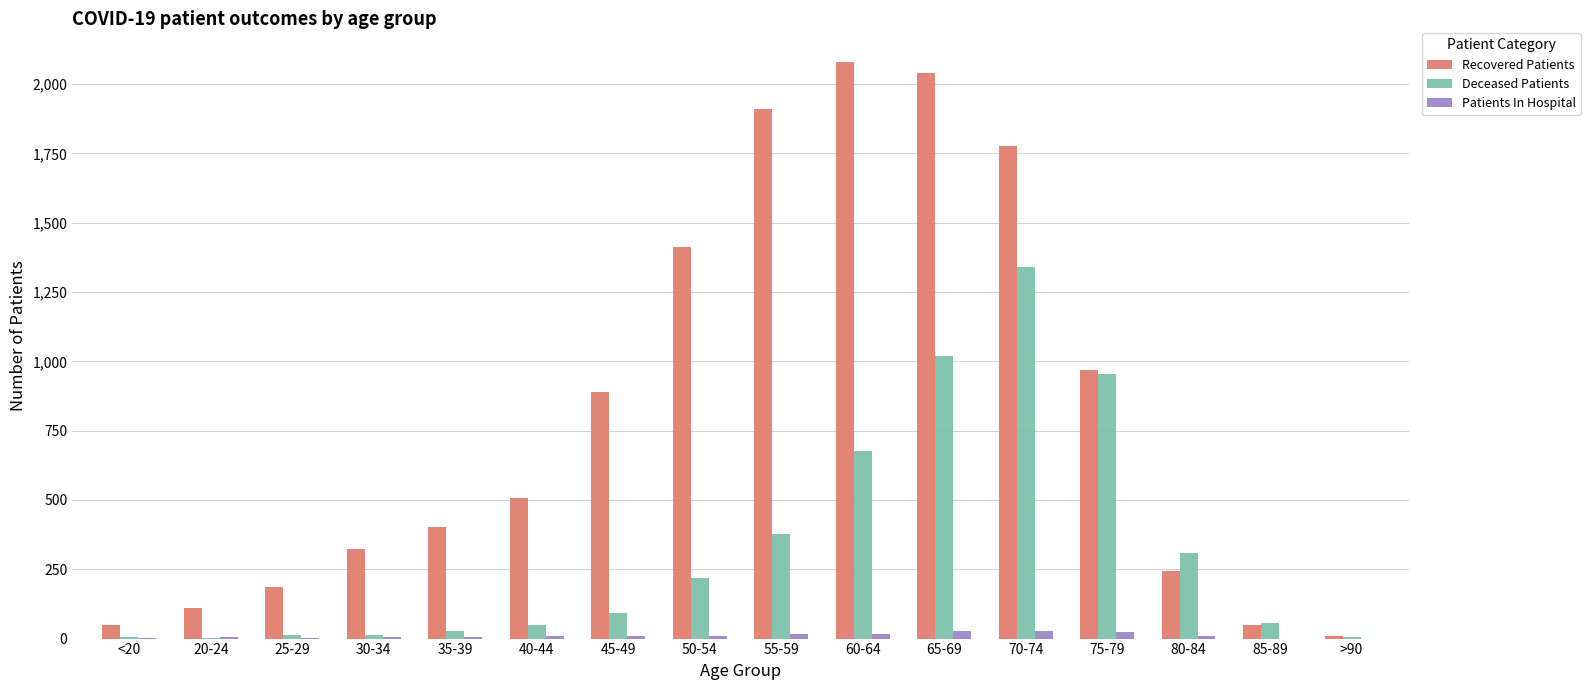

Which series has the largest total across all categories?

Recovered Patients